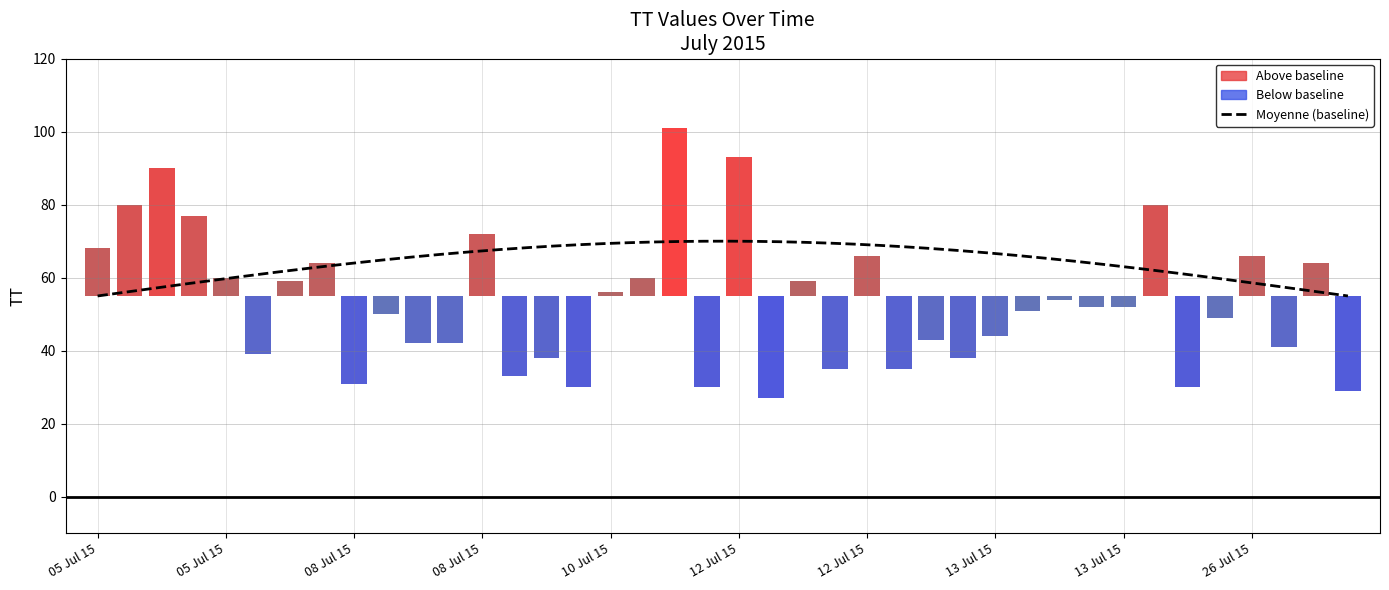

List the labels in order of value, smallest first.

2015-07-12T10:21:04, 2015-07-26T17:11:39, 2015-07-12T06:37:09, 2015-07-13T21:53:57, 2015-07-10T11:54:01, 2015-07-08T12:53:03, 2015-07-10T07:08:07, 2015-07-12T14:21:55, 2015-07-12T18:21:15, 2015-07-12T22:21:21, 2015-07-10T09:37:29, 2015-07-05T18:38:32, 2015-07-26T12:42:02, 2015-07-08T21:53:53, 2015-07-08T18:24:35, 2015-07-12T20:24:32, 2015-07-13T10:34:26, 2015-07-13T23:54:48, 2015-07-08T15:15:17, 2015-07-13T12:13:44, 2015-07-13T14:34:01, 2015-07-13T15:19:28, 2015-07-13T12:56:34, 2015-07-10T14:13:51, 2015-07-12T12:23:12, 2015-07-08T08:08:25, 2015-07-05T16:49:52, 2015-07-10T16:39:19, 2015-07-26T14:48:31, 2015-07-08T10:35:13, 2015-07-12T16:21:52, 2015-07-26T08:37:59, 2015-07-05T08:39:33, 2015-07-08T23:54:17, 2015-07-05T14:44:52, 2015-07-05T10:42:12, 2015-07-13T19:31:41, 2015-07-05T12:43:48, 2015-07-12T08:22:21, 2015-07-10T19:19:49